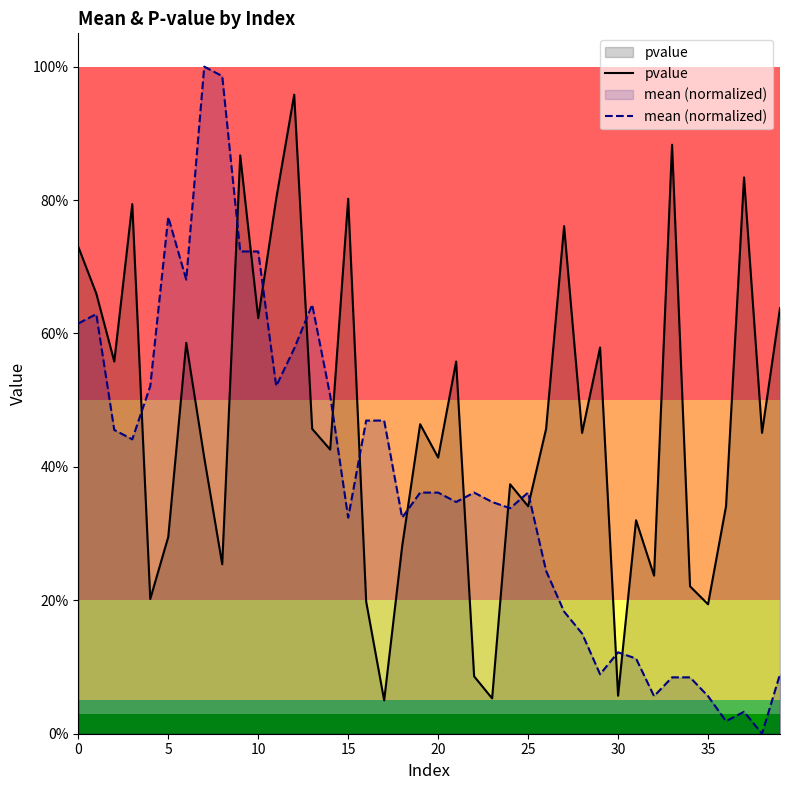

At which category does mean (normalized) reach its first local peak?

5